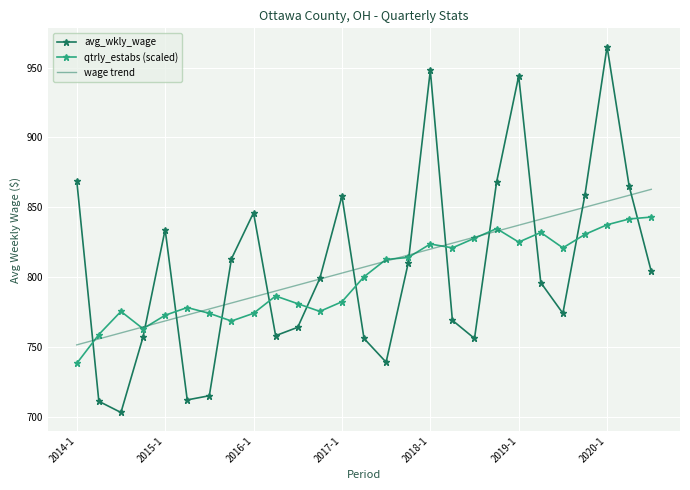

What is the difference between the maximum and minimum values in the avg_wkly_wage series?

262.0